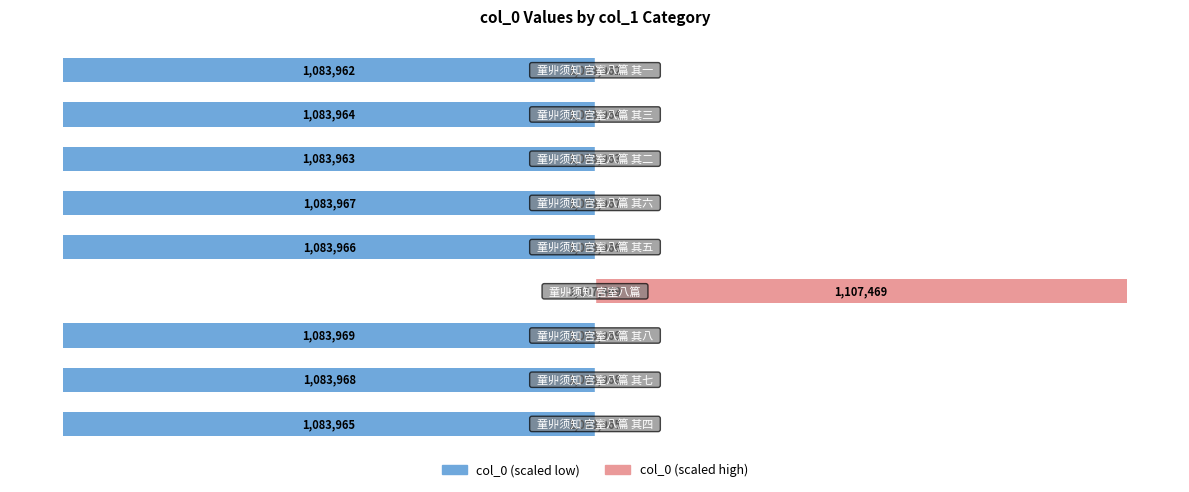

What are all the series names shown in the legend?

col_0 (scaled low), col_0 (scaled high)